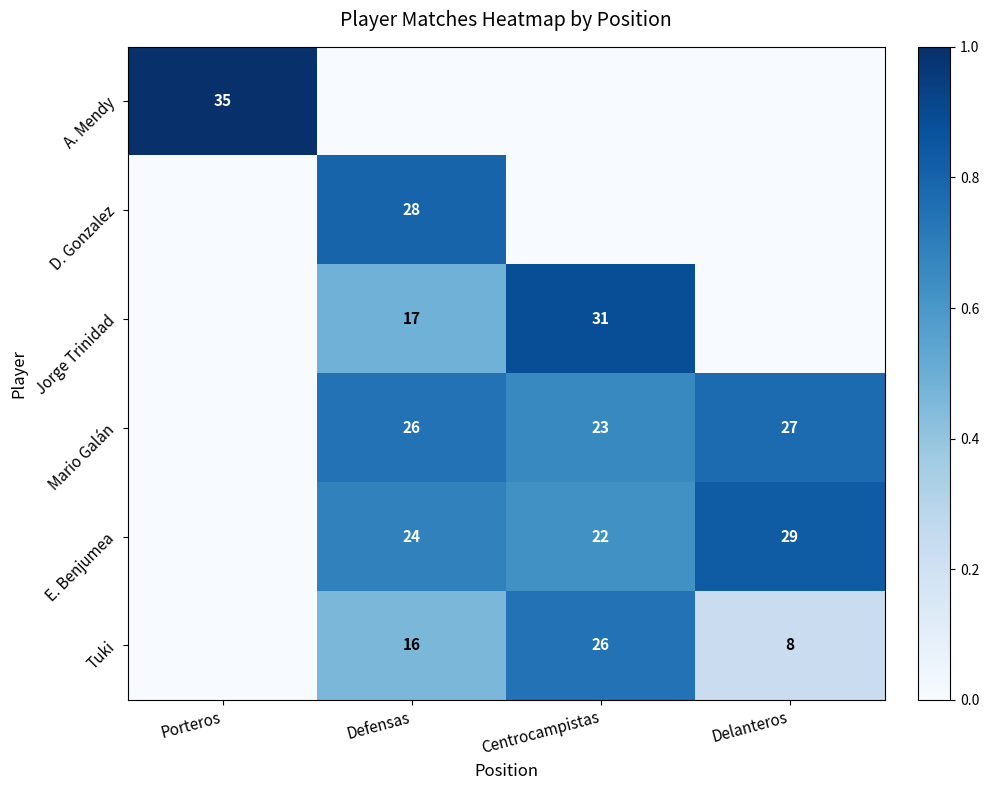

The value of Tuki at Defensas is 16. True or false?

True